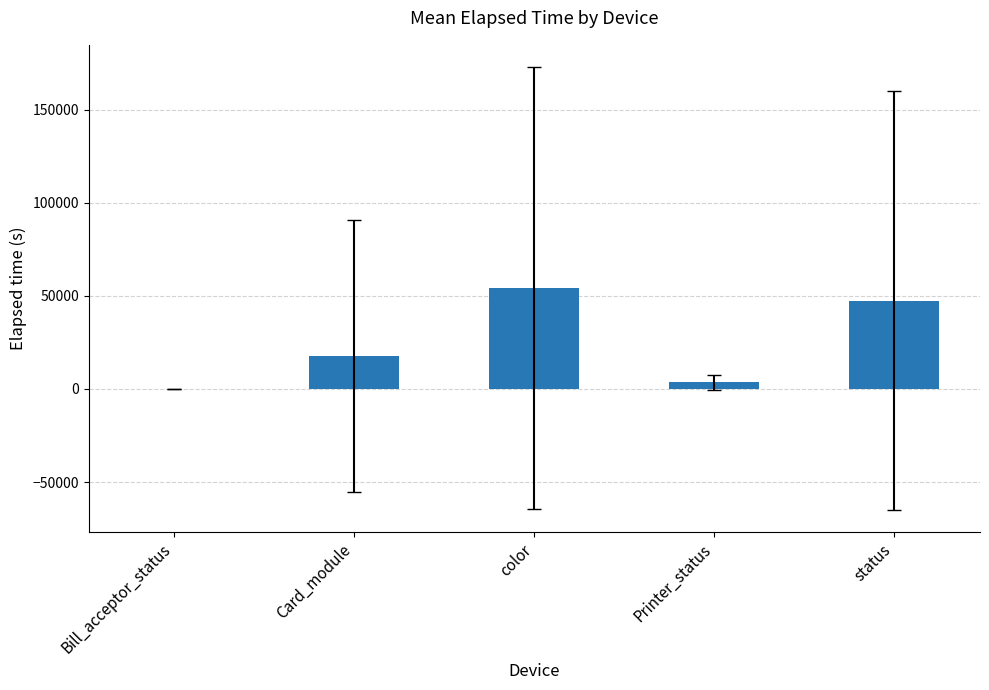

Is it true that the value at status is 47518.2?

True